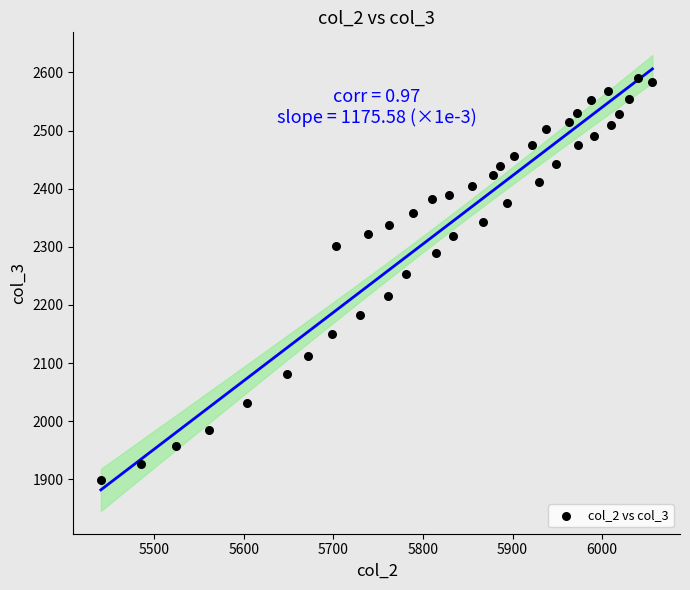

What is the range of X values (max minus min)?

616.0